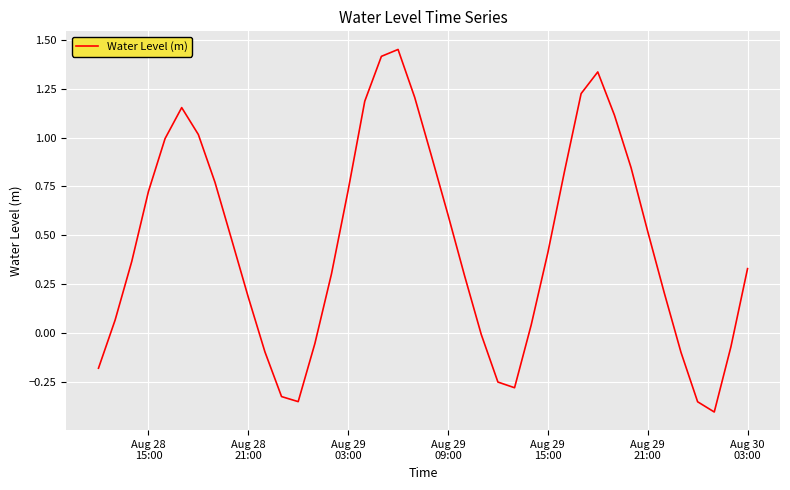

What is the difference between the maximum and minimum values?

1.9